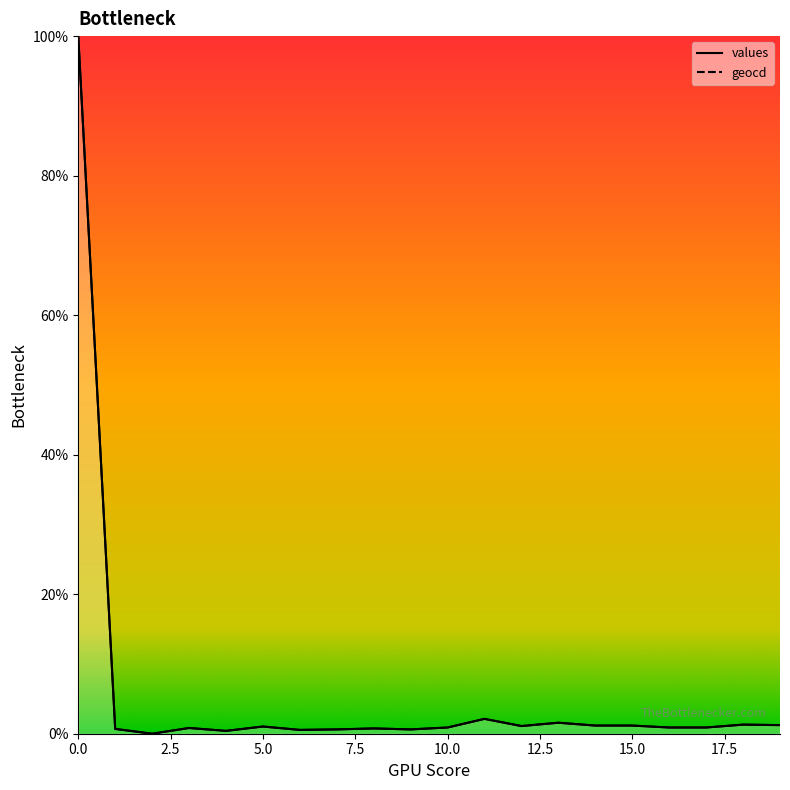

How many lines are shown in the chart?

2